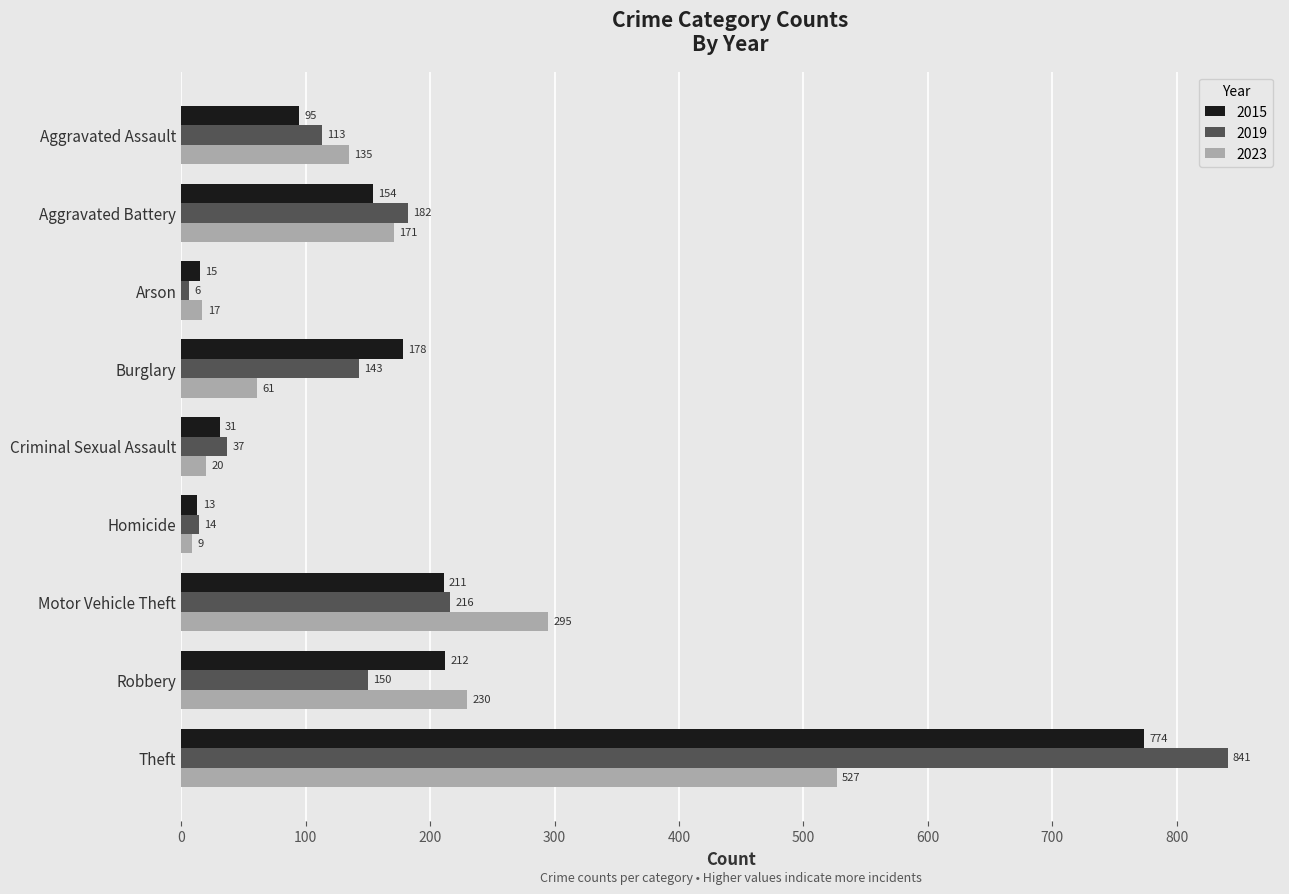

Where is 2023 nearest to the value 268?

Motor Vehicle Theft